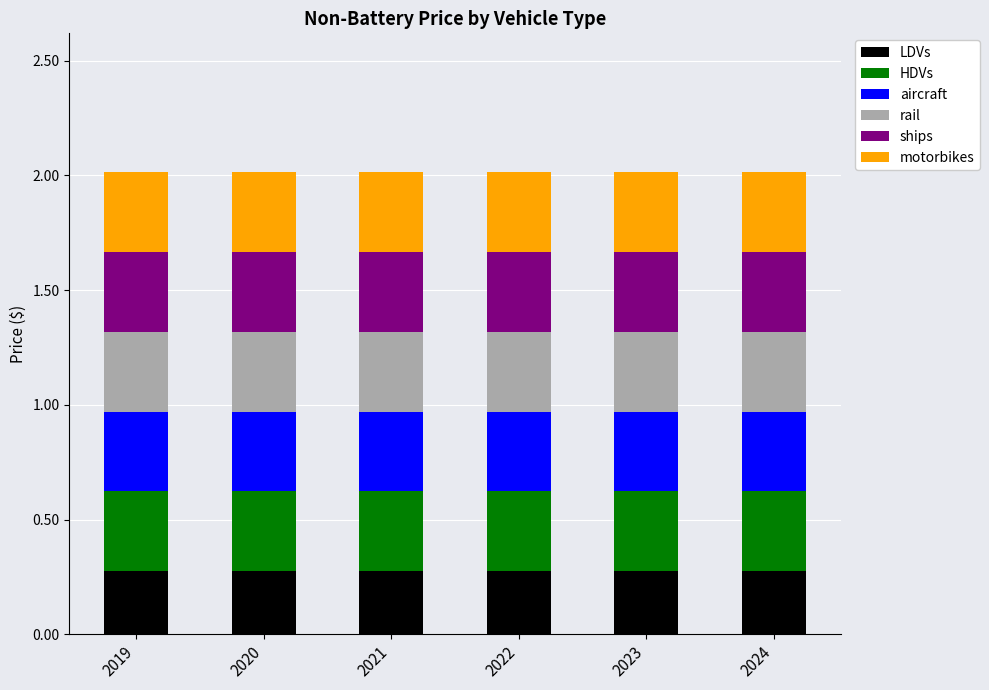

What is the total value across all series at 2024?

2.0